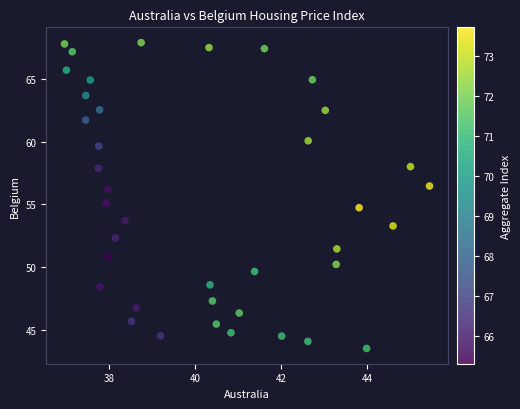

What is the range of Y values (max minus min)?

24.3